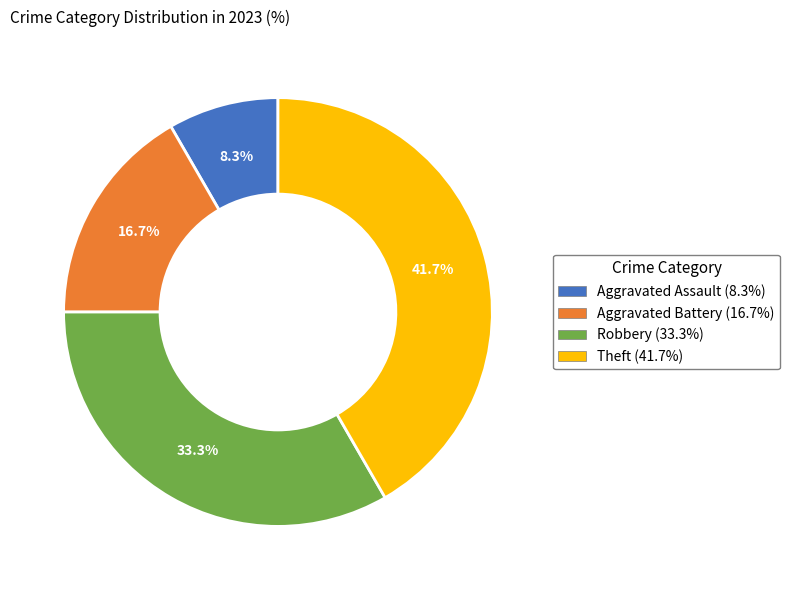

What percentage is NOT represented by Theft?

58.3%